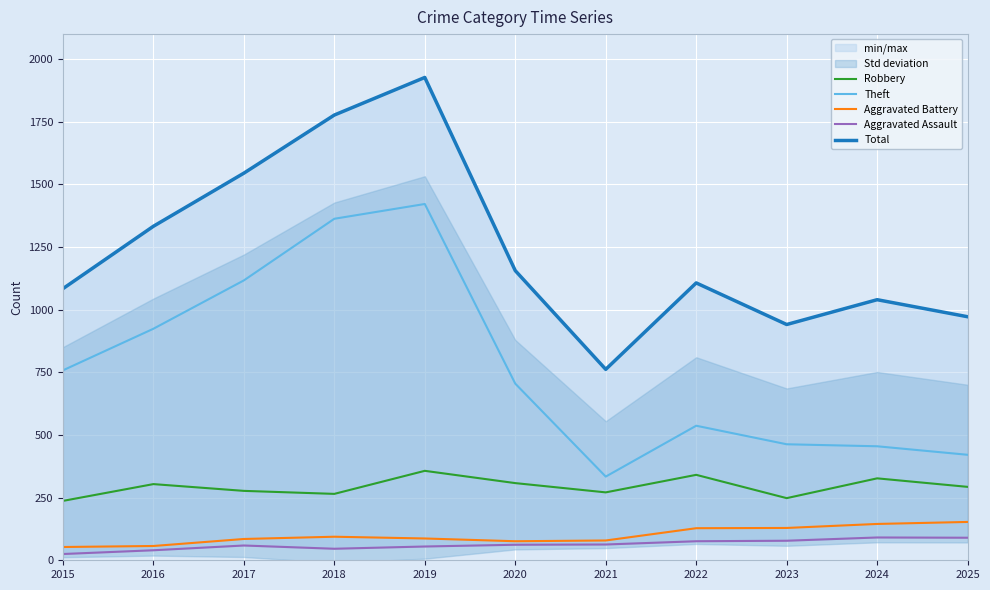

What is the spread (max minus min) of values at 2016?

1293